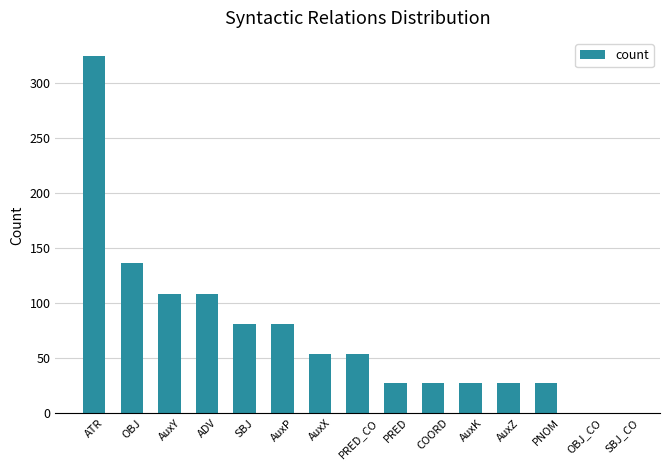

Reading left to right, transcribe all the data shown in this chart.

325	136	108	108	81	81	54	54	27	27	27	27	27	0	0